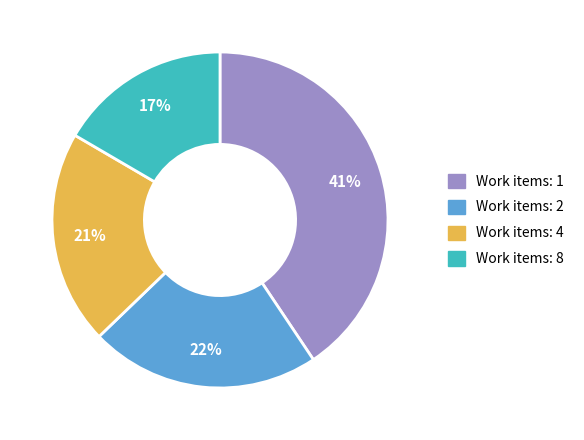

To the nearest percent, what is the average slice percentage?

25%